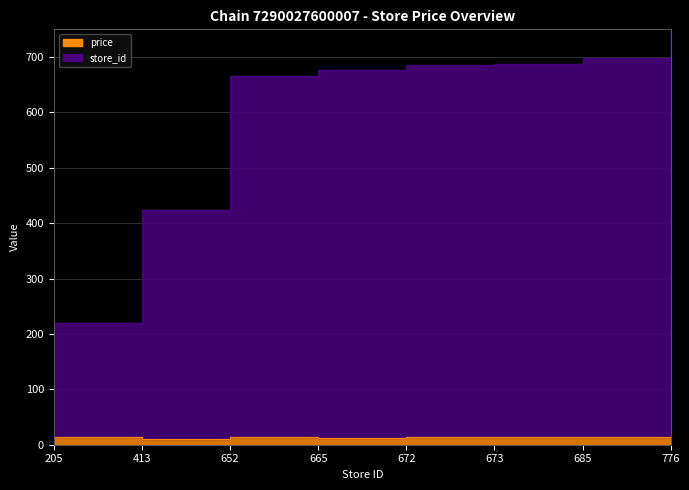

Which has a higher value, 672 or 665?

672